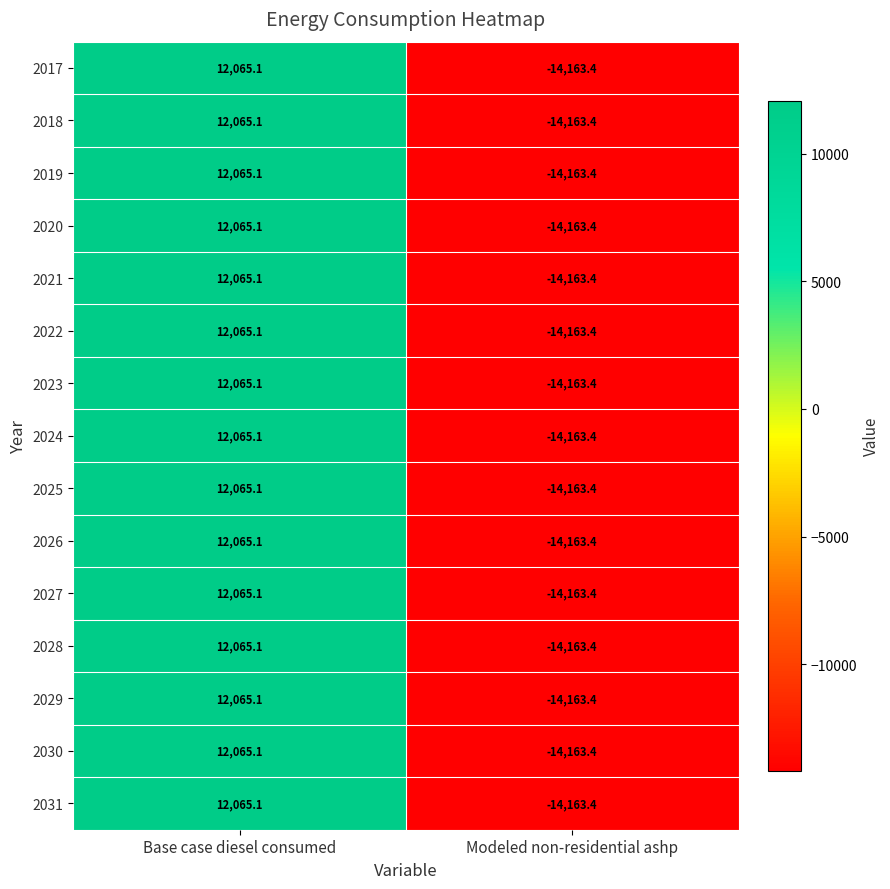

The value of 2024 at Base case diesel consumed is 12065.1. True or false?

True